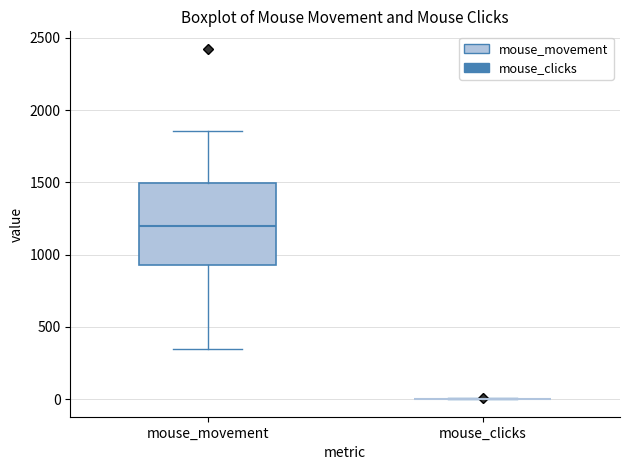

Reading left to right, read every box against the y-axis: the position of its median line, the range the box covers, and the ends of its whiskers. The values are not printed on the chart, so give them approximately, as read against the axis.

mouse_movement: median 1200, box 950 to 1500, whiskers 350 to 1850
mouse_clicks: box collapsed to a line at 0, whiskers 0 to 0